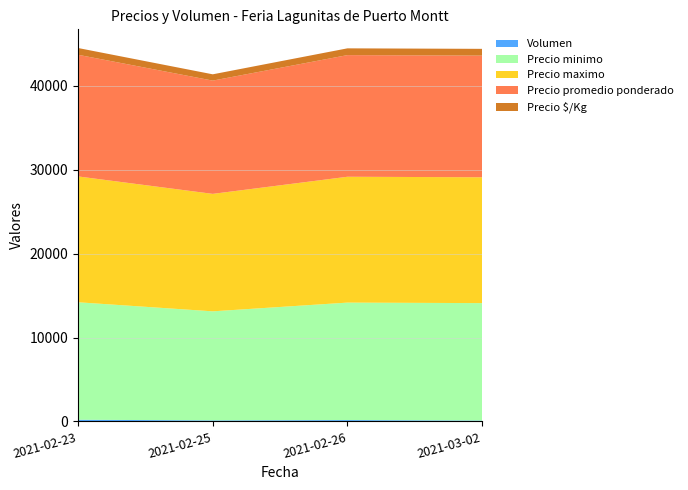

Reading left to right, list all the values displayed in this chart.

Volumen: 2021-02-23=200	2021-02-25=120	2021-02-26=160	2021-03-02=100
Precio minimo: 2021-02-23=14000	2021-02-25=13000	2021-02-26=14000	2021-03-02=14000
Precio maximo: 2021-02-23=15000	2021-02-25=14000	2021-02-26=15000	2021-03-02=15000
Precio promedio ponderado: 2021-02-23=14500	2021-02-25=13500	2021-02-26=14500	2021-03-02=14500
Precio $/Kg: 2021-02-23=806	2021-02-25=750	2021-02-26=806	2021-03-02=806